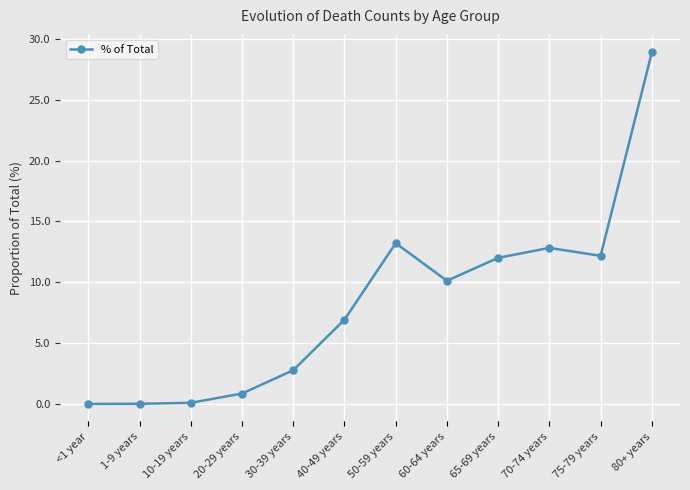

True or false: there are more than 0 points higher than both neighbors.

True